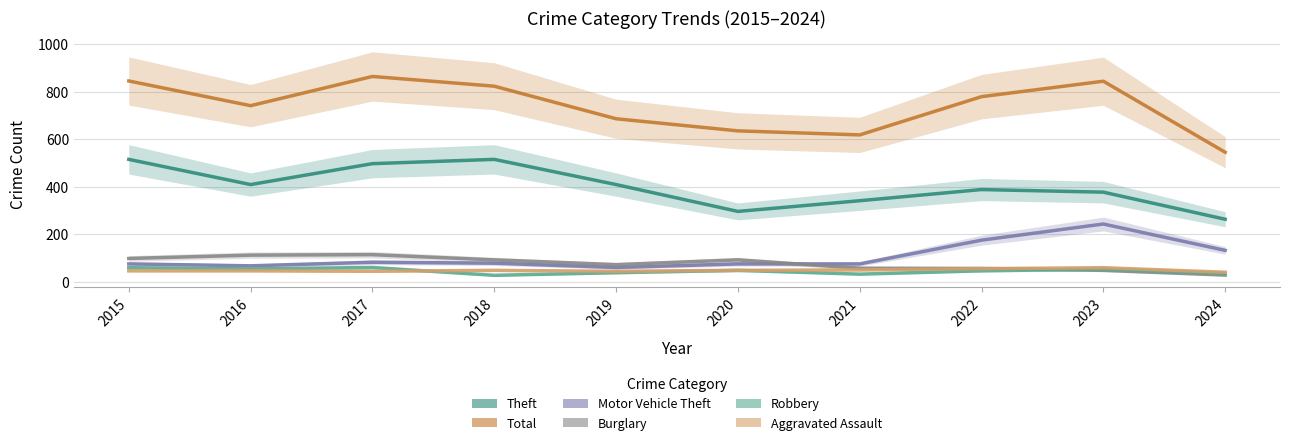

Reading left to right, extract all data points from this chart.

Theft: 515	409	497	515	409	296	341	388	377	263
Total: 845	741	864	823	686	635	618	779	844	545
Motor Vehicle Theft: 75	67	82	78	60	75	75	175	243	132
Burglary: 98	112	114	92	72	92	57	56	48	28
Robbery: 59	54	60	27	38	48	32	46	53	35
Aggravated Assault: 46	46	44	48	44	48	50	55	59	40